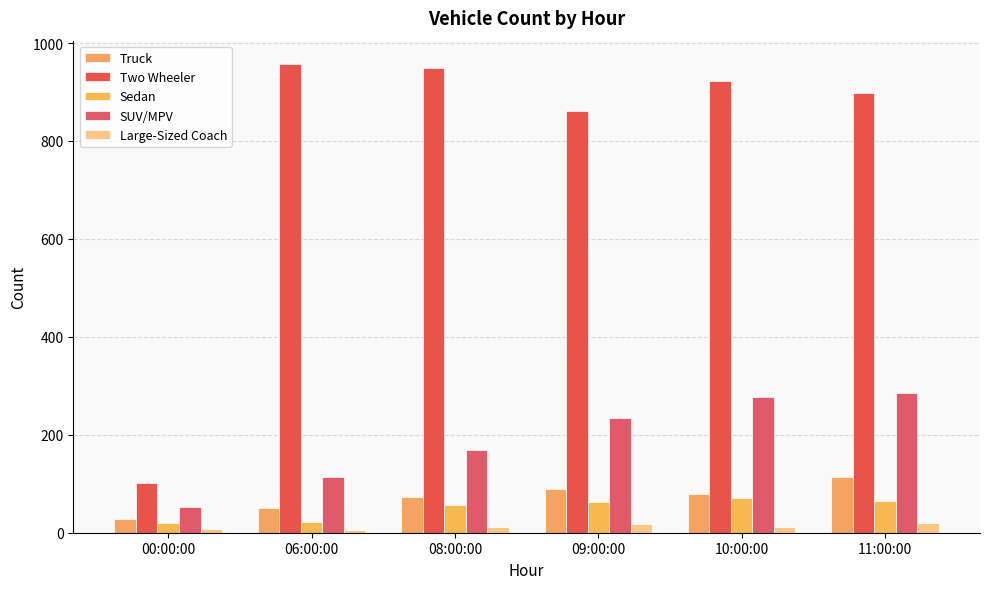

Is it true that SUV/MPV equals 320 at 09:00:00?

False